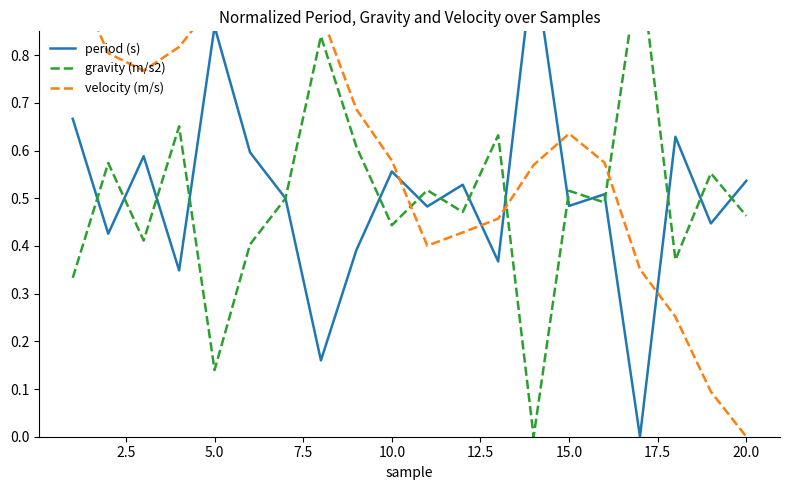

Does the chart have visible grid lines?

No